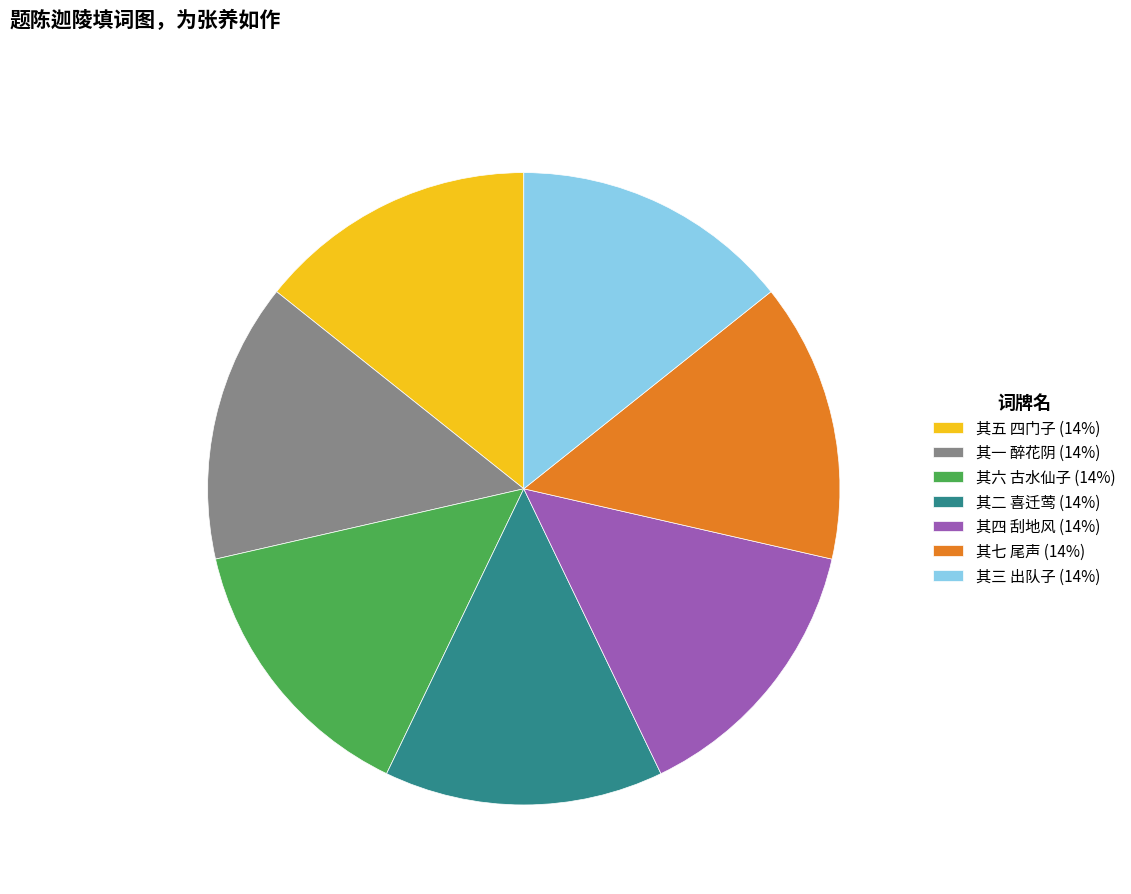

What is the ratio of the value at 其五 四门子 to the value at 其三 出队子?

1.0